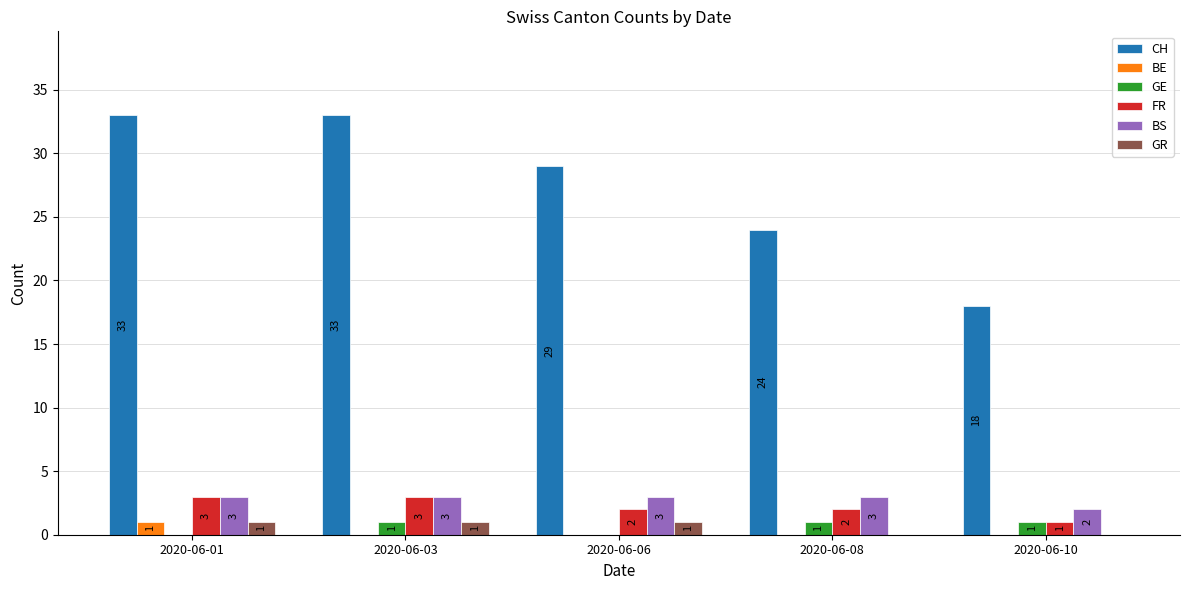

How many CH values are between 24 and 33?

4